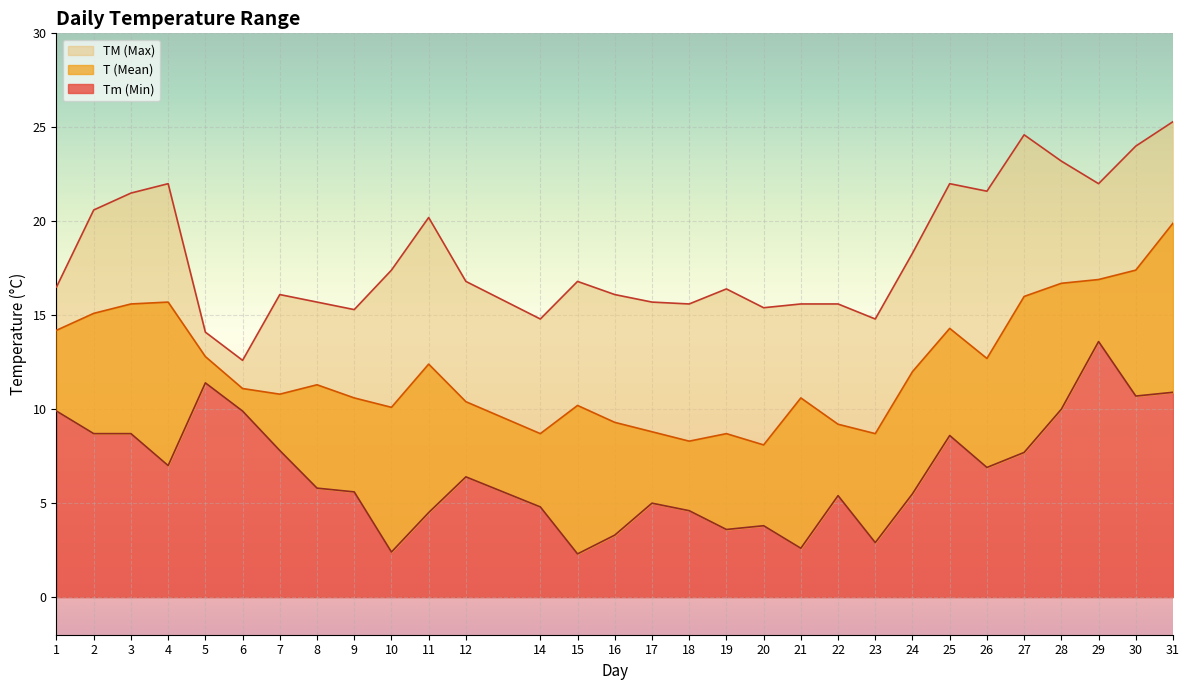

True or false: Tm and T intersect in this chart.

False